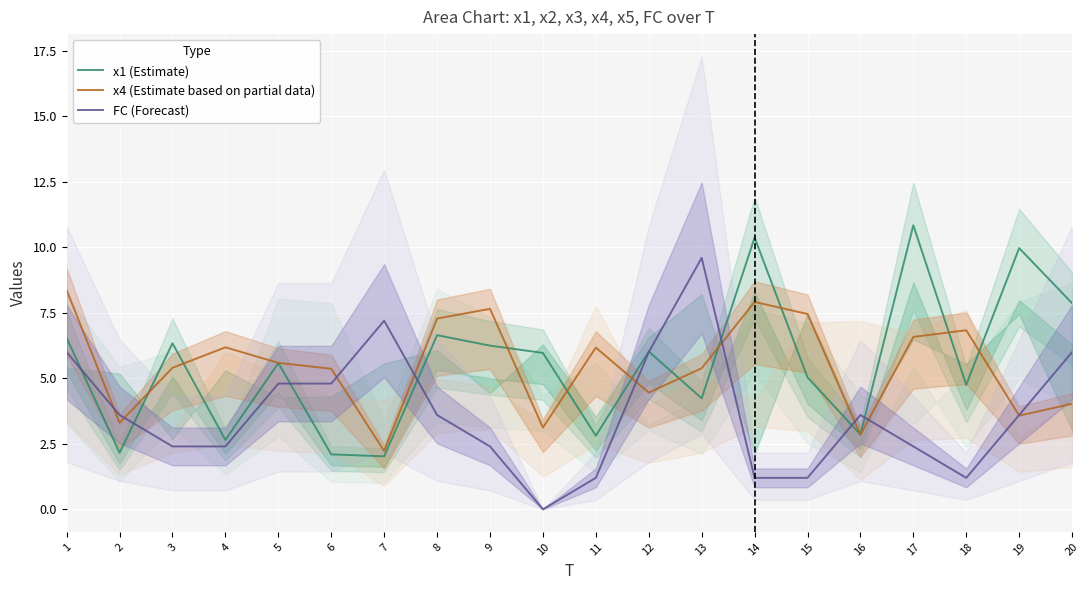

How many values in the x1 (Estimate) series exceed 5?

12